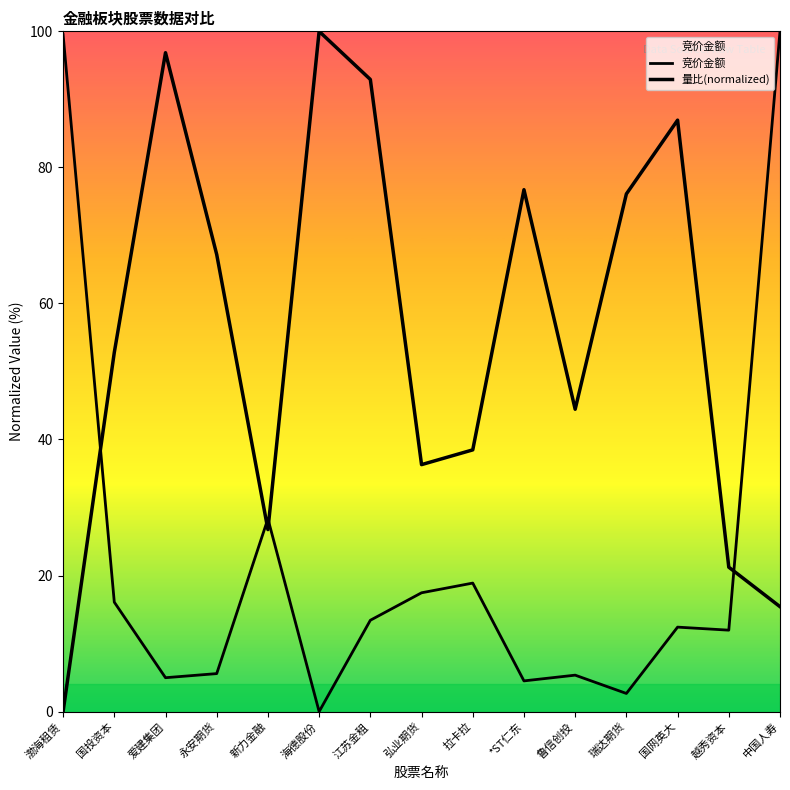

What is the difference between the 量比(normalized) values at 渤海租赁 and 瑞达期货?

76.1